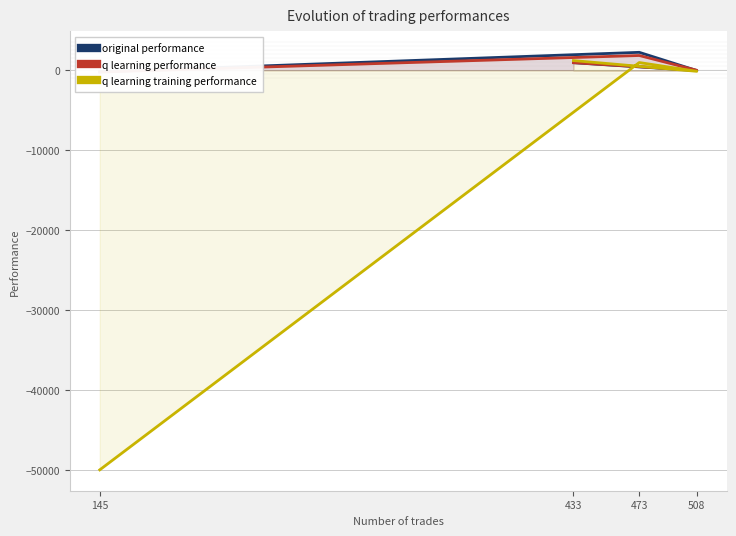

Which series has the largest total across all categories?

original performance